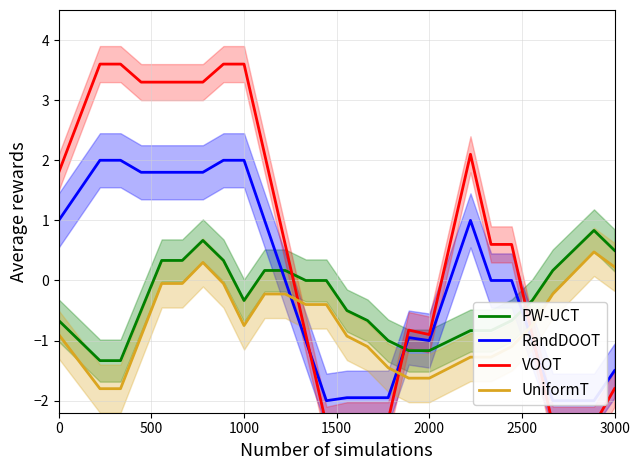

What is the maximum value for PW-UCT?

0.8